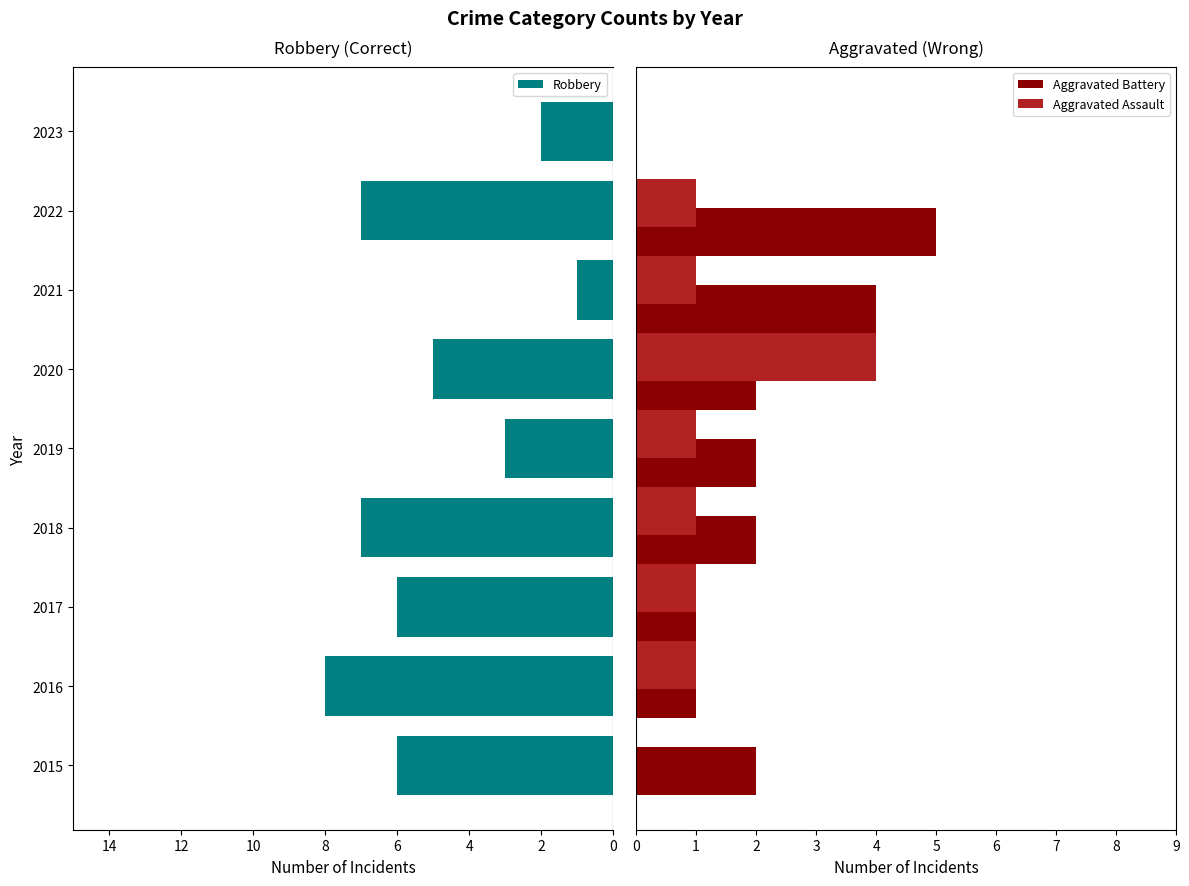

Rank the series by their average value, from lowest to highest.

Aggravated Assault, Aggravated Battery, Robbery